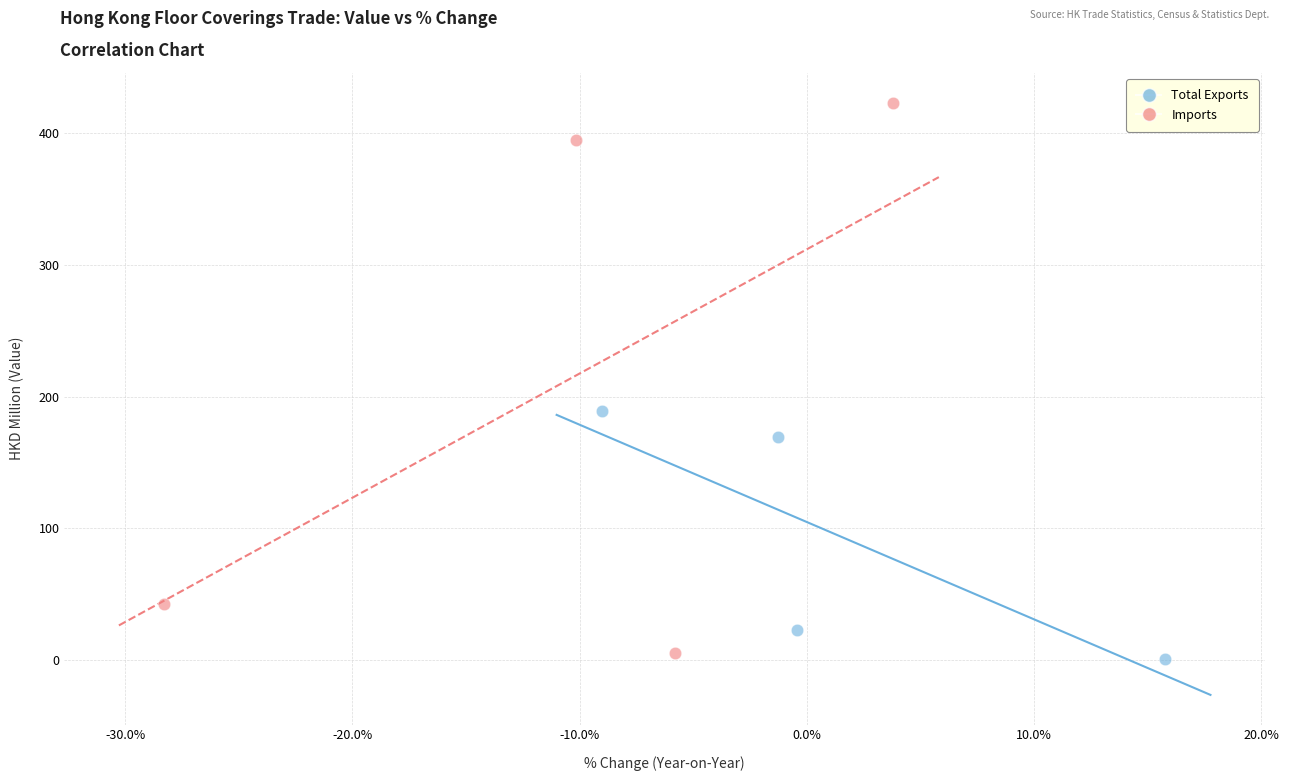

Which series has the largest Y range (max minus min)?

Imports